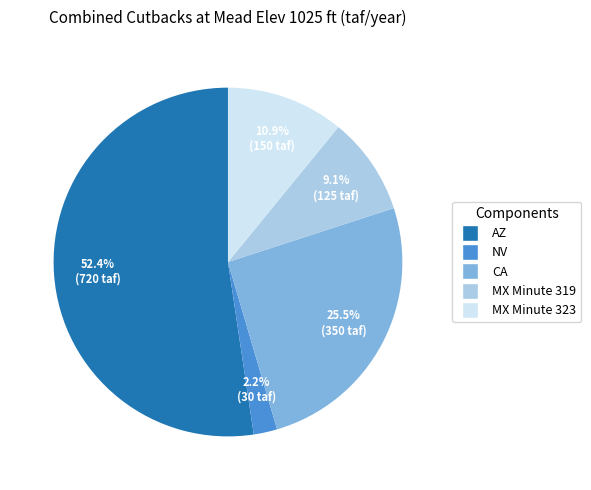

What is the smallest slice in the pie chart?

NV